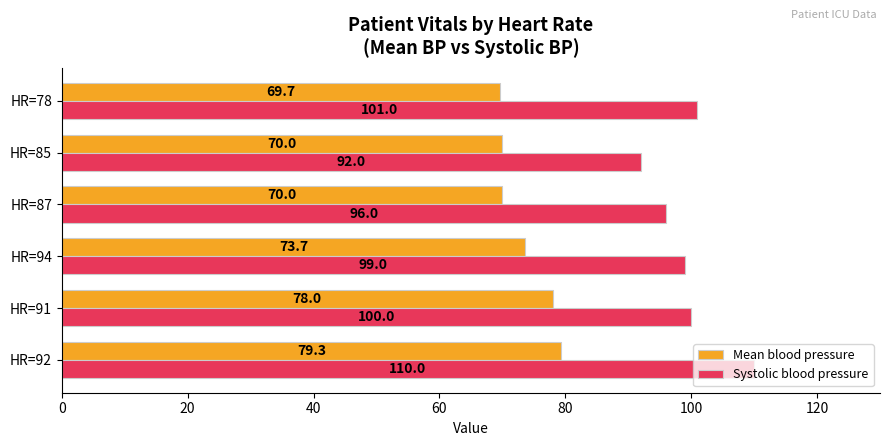

What is the difference between the maximum and minimum values in the Mean blood pressure series?

9.7